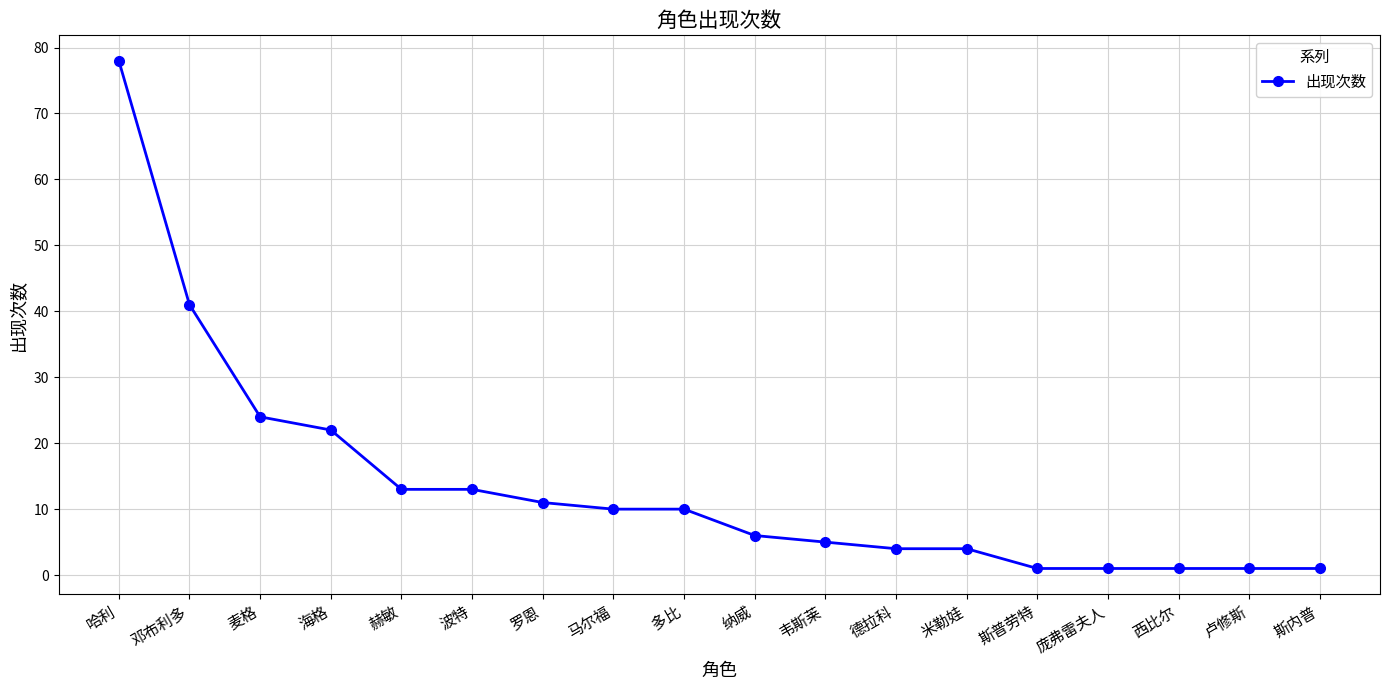

Count the number of data series in this chart.

1